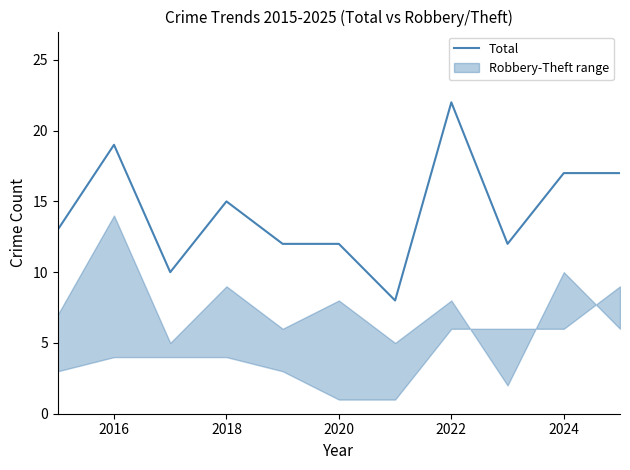

What is the maximum value shown in the chart?

22